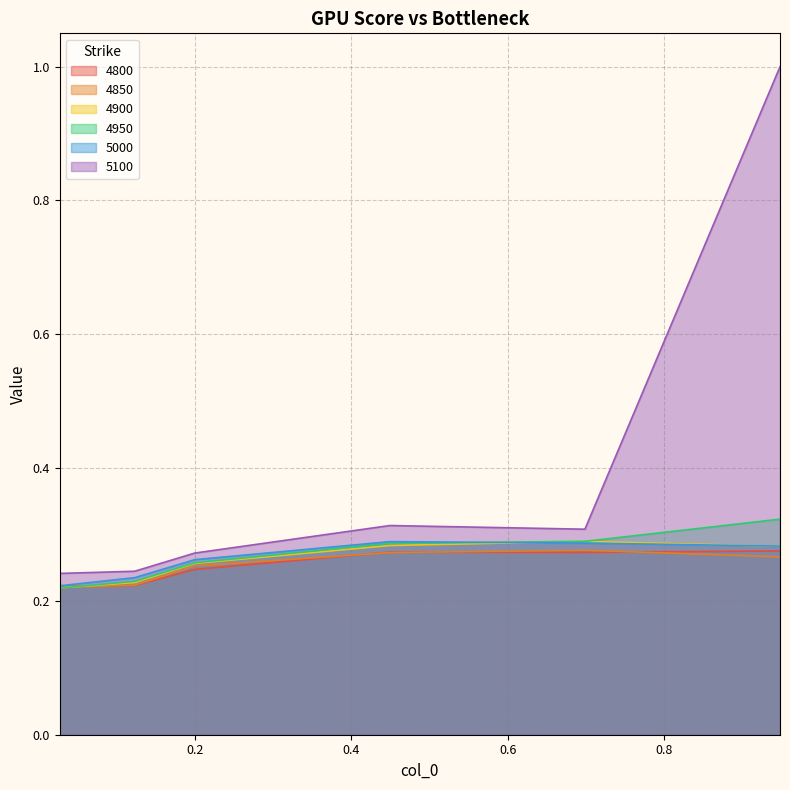

At how many categories does at least one series exceed 0?

6